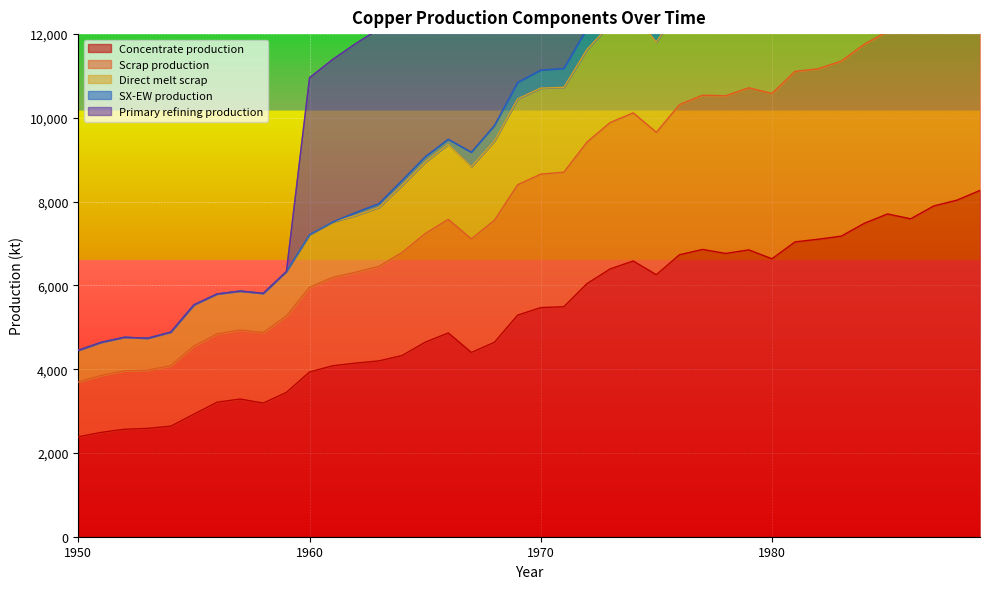

The Primary refining production series shows 13150.5 at 1987. True or false?

False